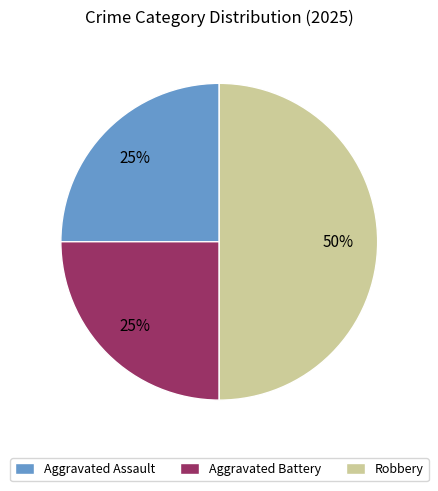

Is it true that Aggravated Assault is 25% of the pie?

True